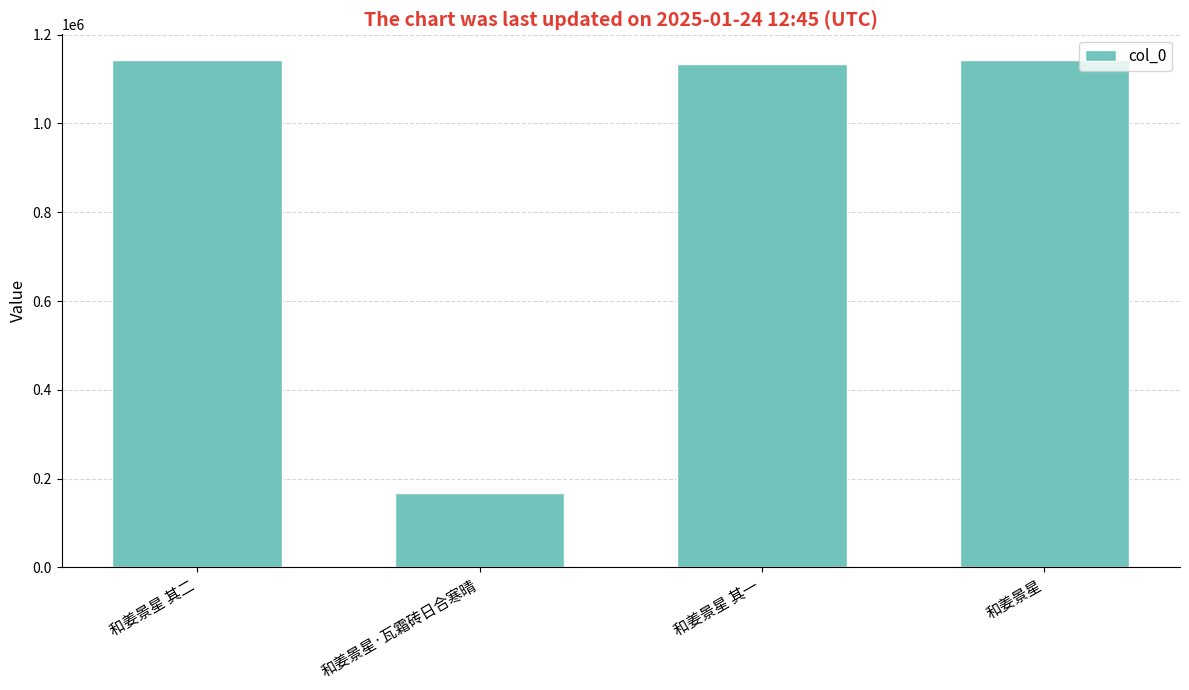

What is the smallest value displayed?

167685